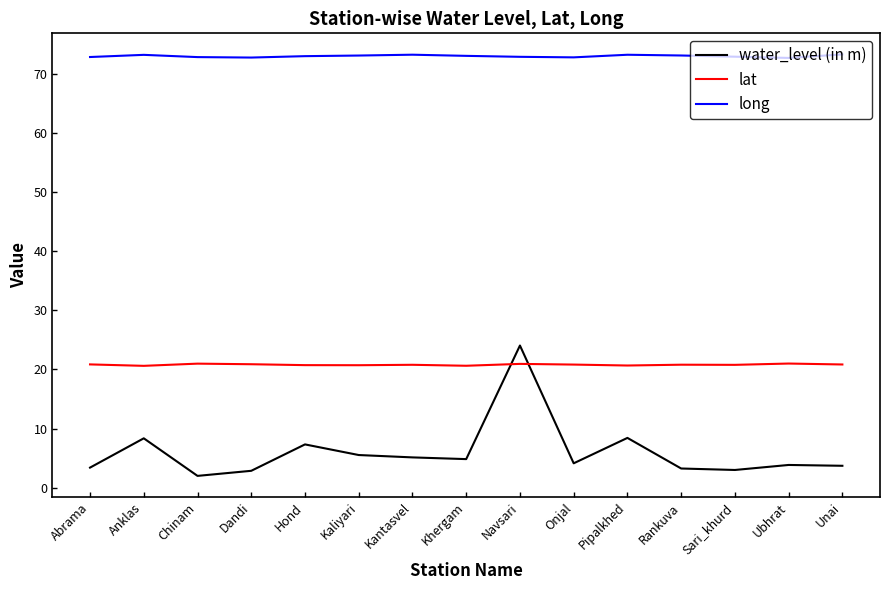

Read the long value at Sari_khurd.

73.0